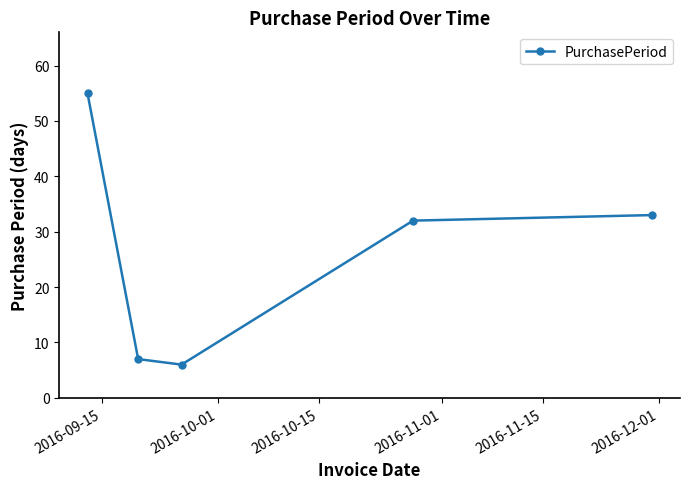

What is the sum of all values?

133